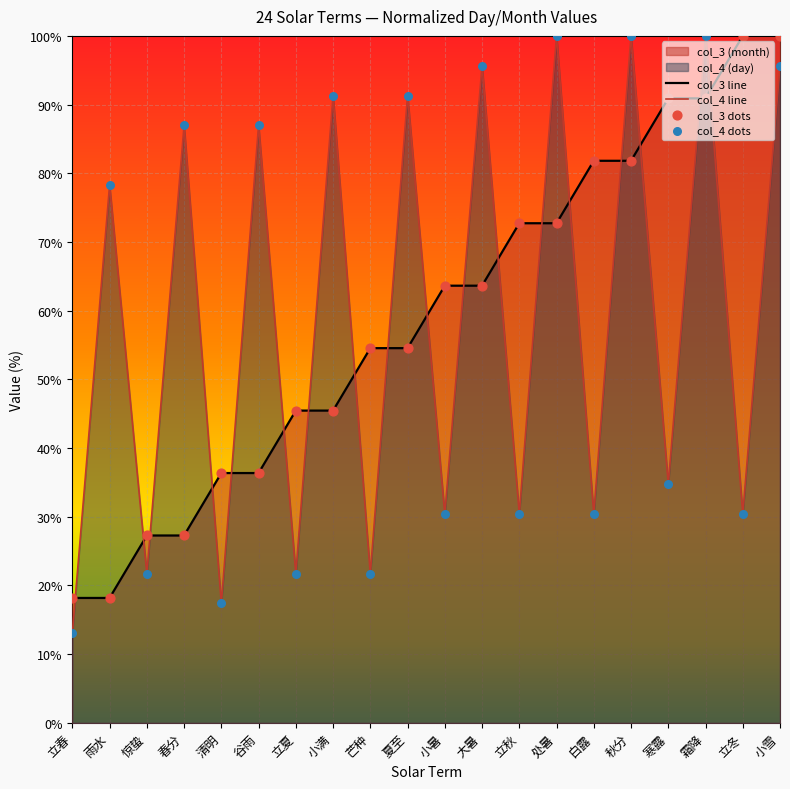

Is the value of col_3 line at 立夏 greater than the value of col_4 dots at 小雪?

No